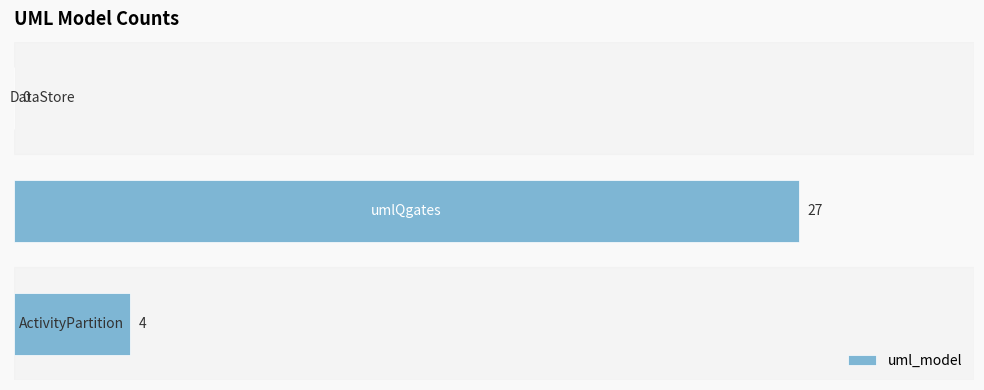

How many values are between 0 and 27?

3